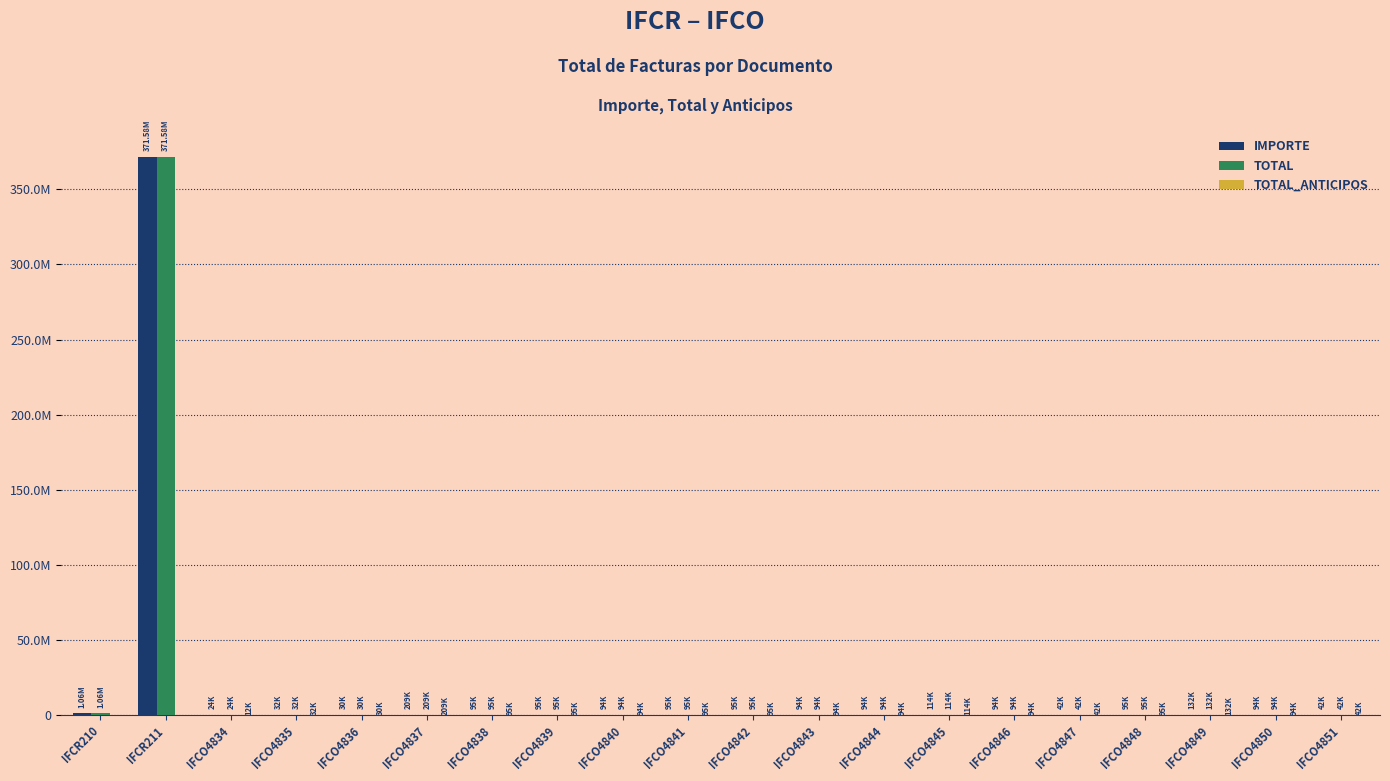

What is the value of the TOTAL bar at the 12th from the left?

94000